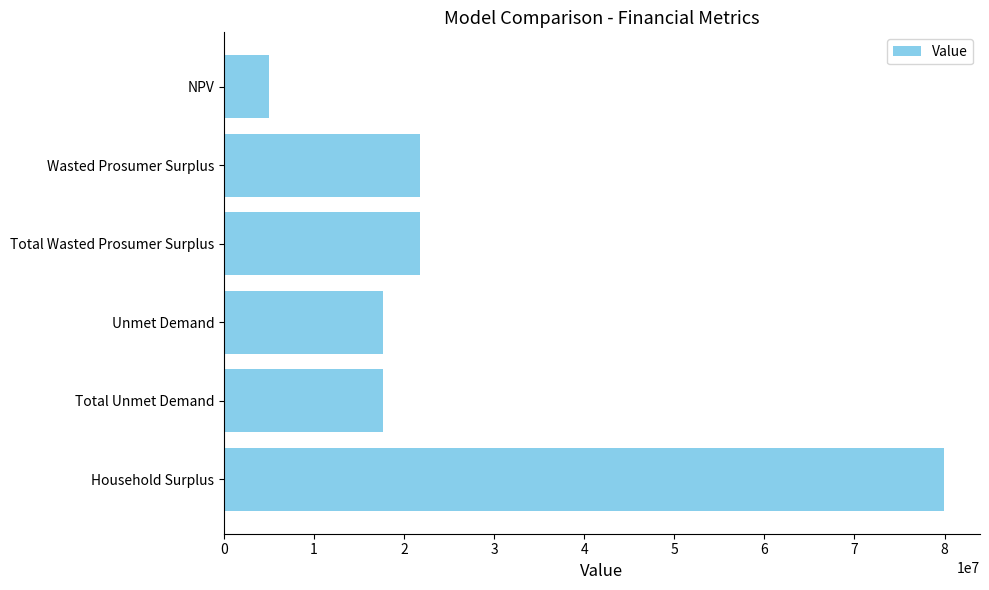

What is the minimum value shown in the chart?

5040455.2